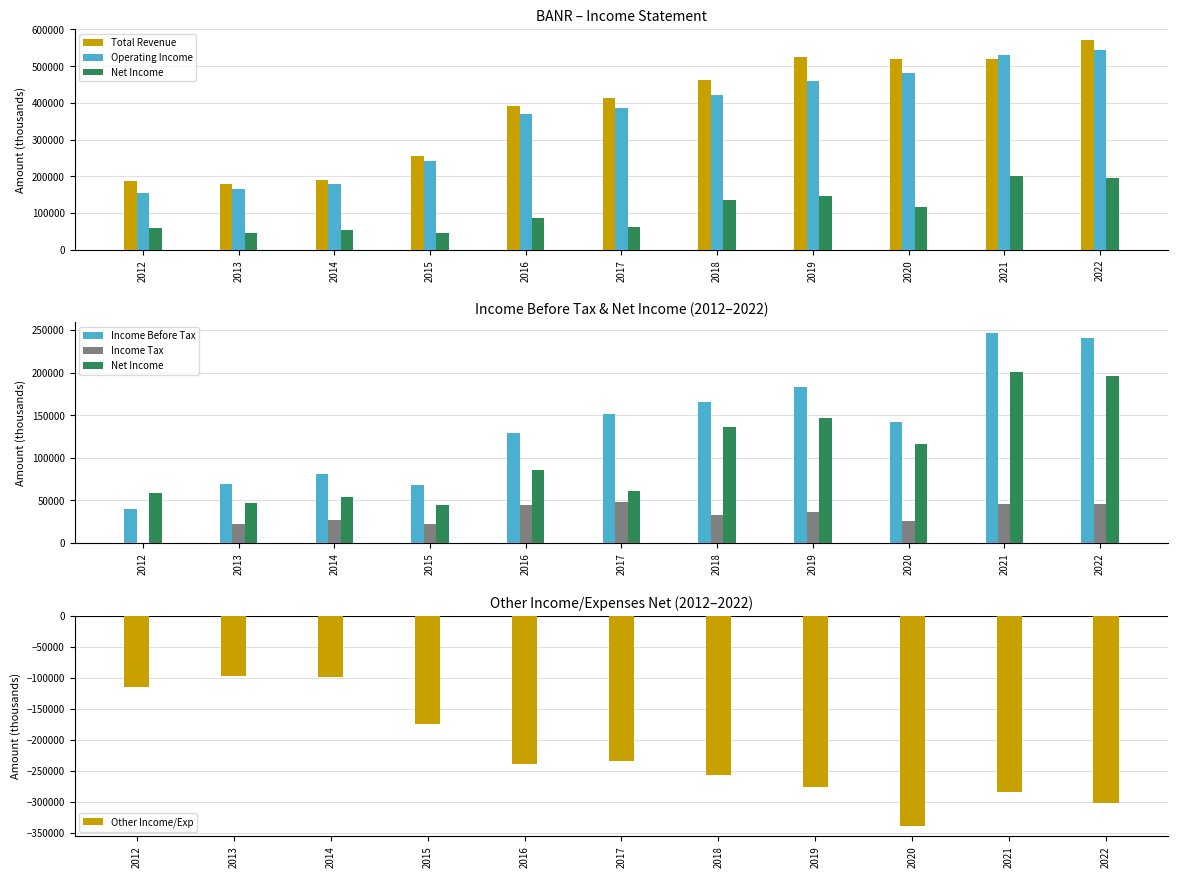

At which label does Total Revenue first exceed 412300?

2018